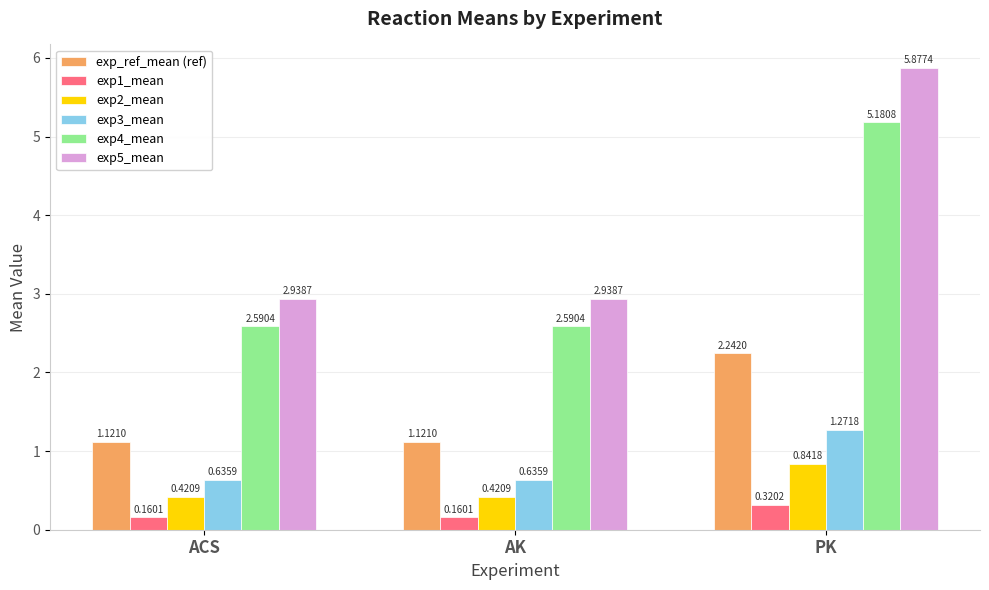

What is the sum of the exp_ref_mean (ref) values at PK and ACS?

3.4